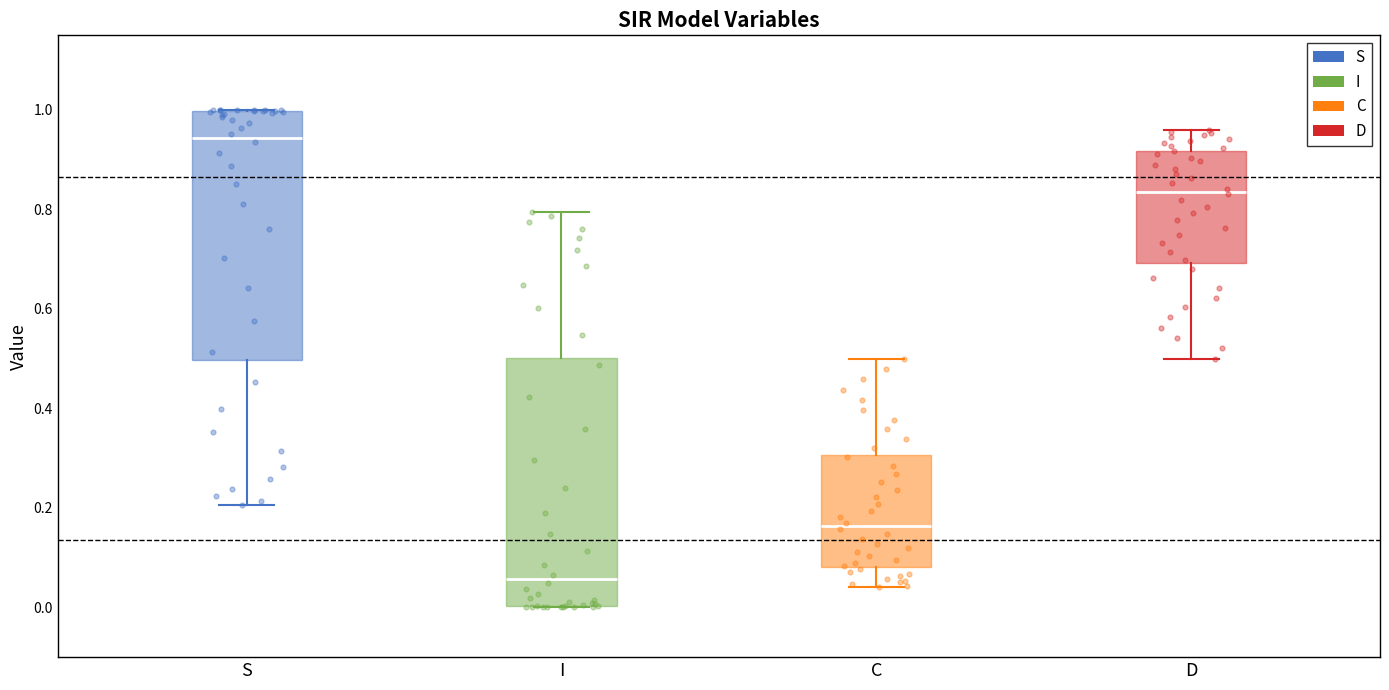

Reading left to right, transcribe this box plot: for each box, give where its median line is, the range the box spans, and where its two whiskers end, as read against the y-axis. The values are not printed on the chart, so give them approximately, as read against the axis.

S: median 0.94, box 0.50 to 1.00, whiskers 0.20 to 1.00
I: median 0.06, box 0.00 to 0.50, whiskers 0.00 to 0.80
C: median 0.16, box 0.08 to 0.30, whiskers 0.04 to 0.50
D: median 0.84, box 0.70 to 0.92, whiskers 0.50 to 0.96